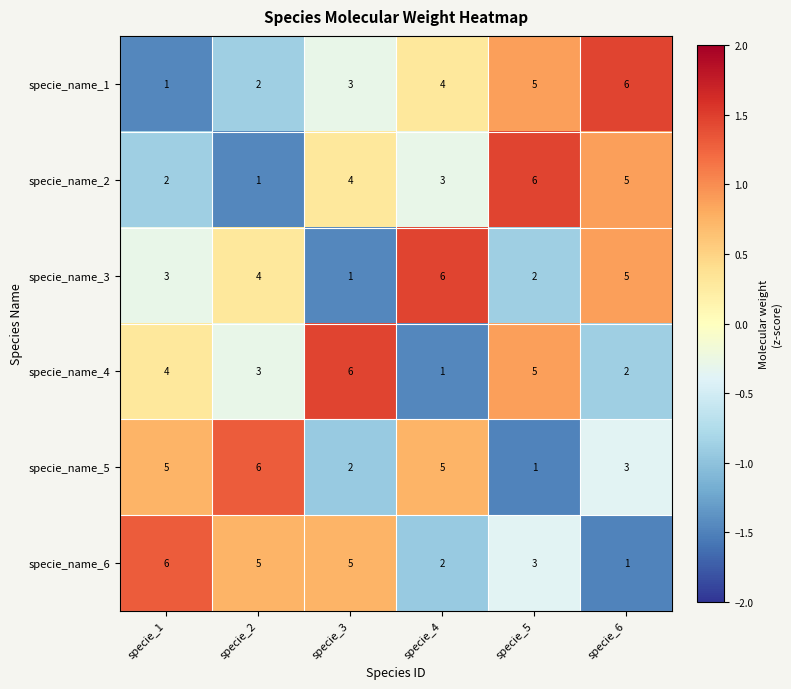

What is the maximum value shown in the chart?

6